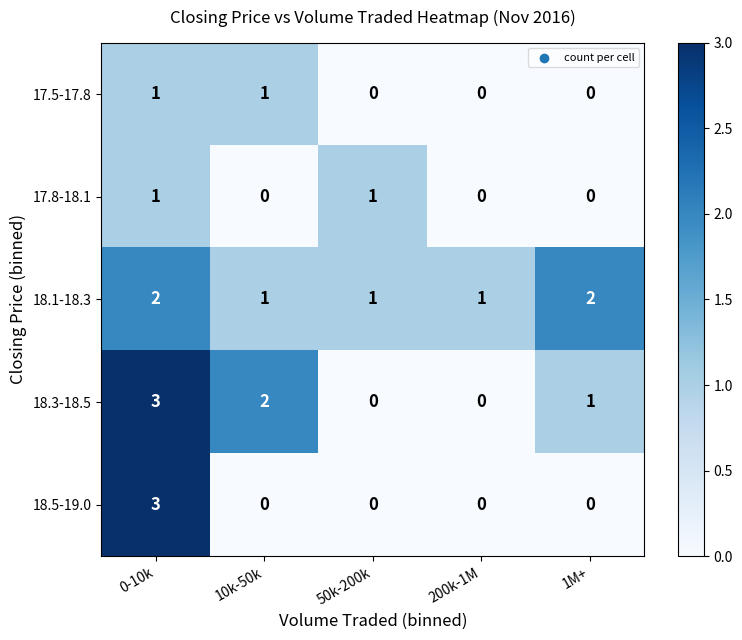

What is the sum of the 18.5-19.0 values at 0-10k and 1M+?

3